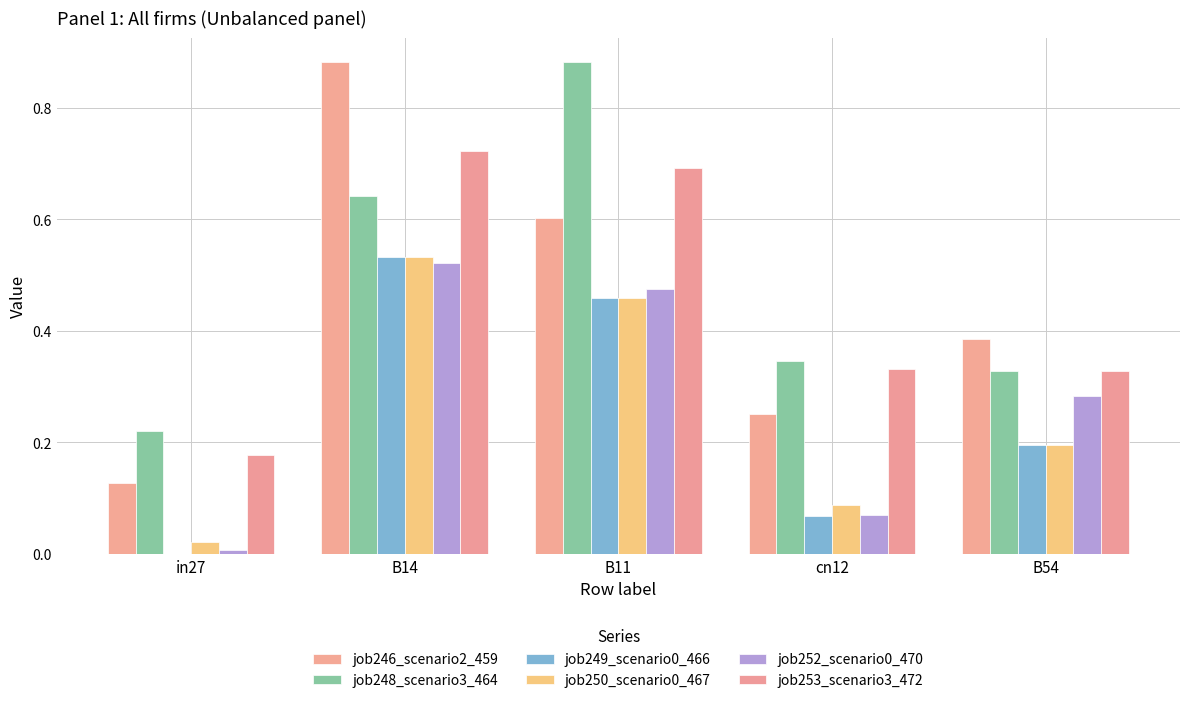

List the series in order of their peak value, highest first.

job246_scenario2_459, job248_scenario3_464, job253_scenario3_472, job249_scenario0_466, job250_scenario0_467, job252_scenario0_470